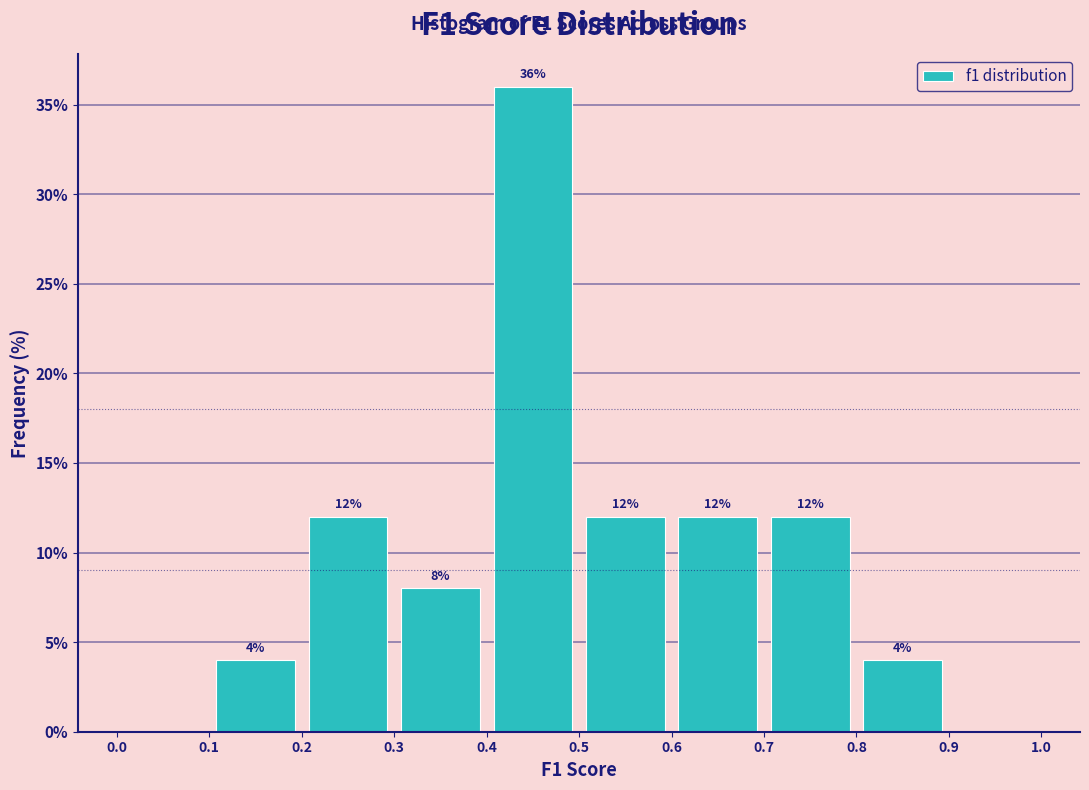

Over which range of the x-axis is the bar tallest?

0.4 to 0.5